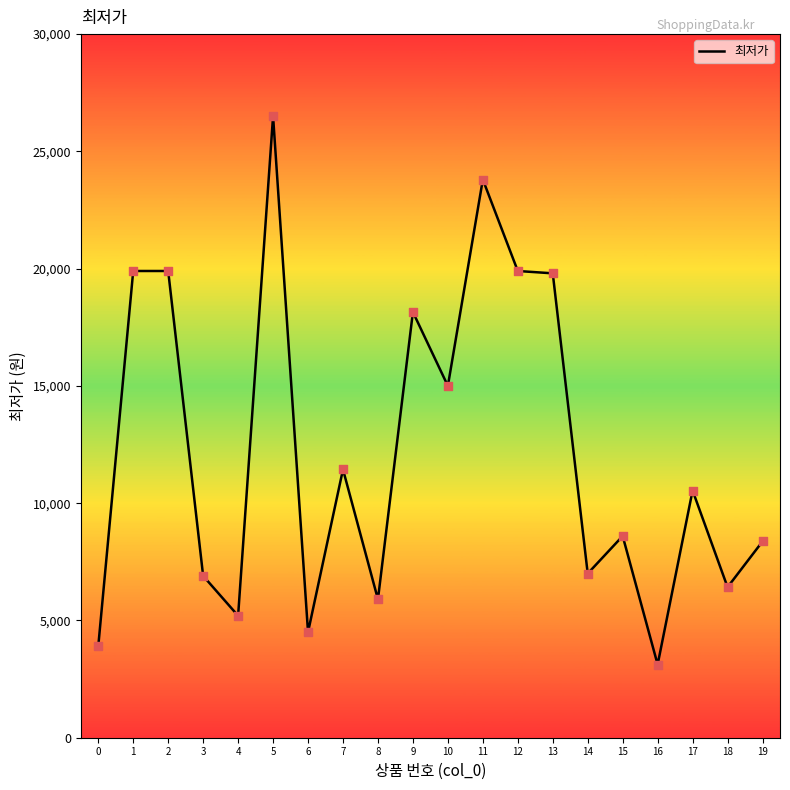

What is the ratio of the value at 1 to the value at 17?

1.9